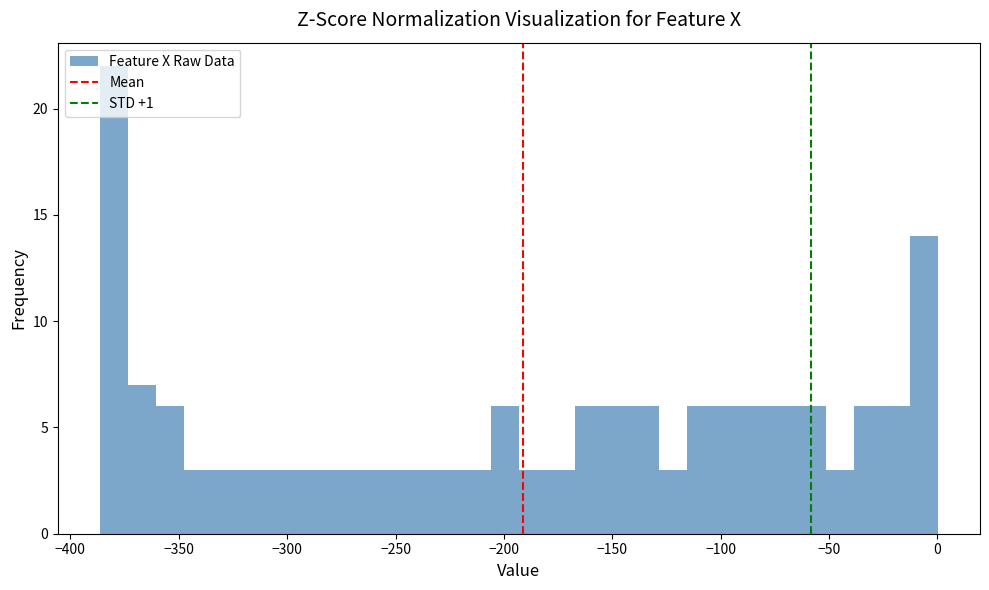

Around what value on the x-axis is the tallest bar? Give the approximate position of its centre, as read against the axis.

-380